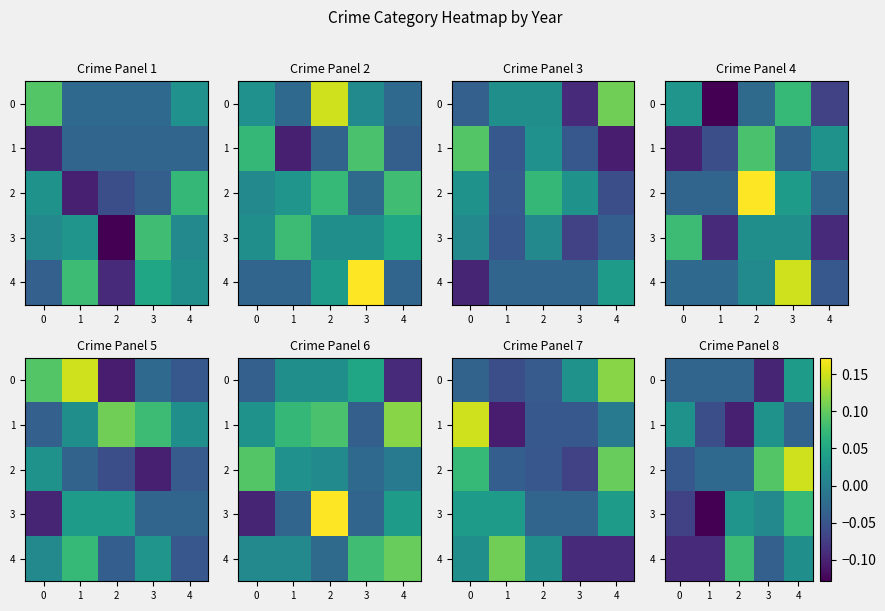

At 0, list the series in order from largest to smallest.

row_2, row_0, row_1, row_4, row_3